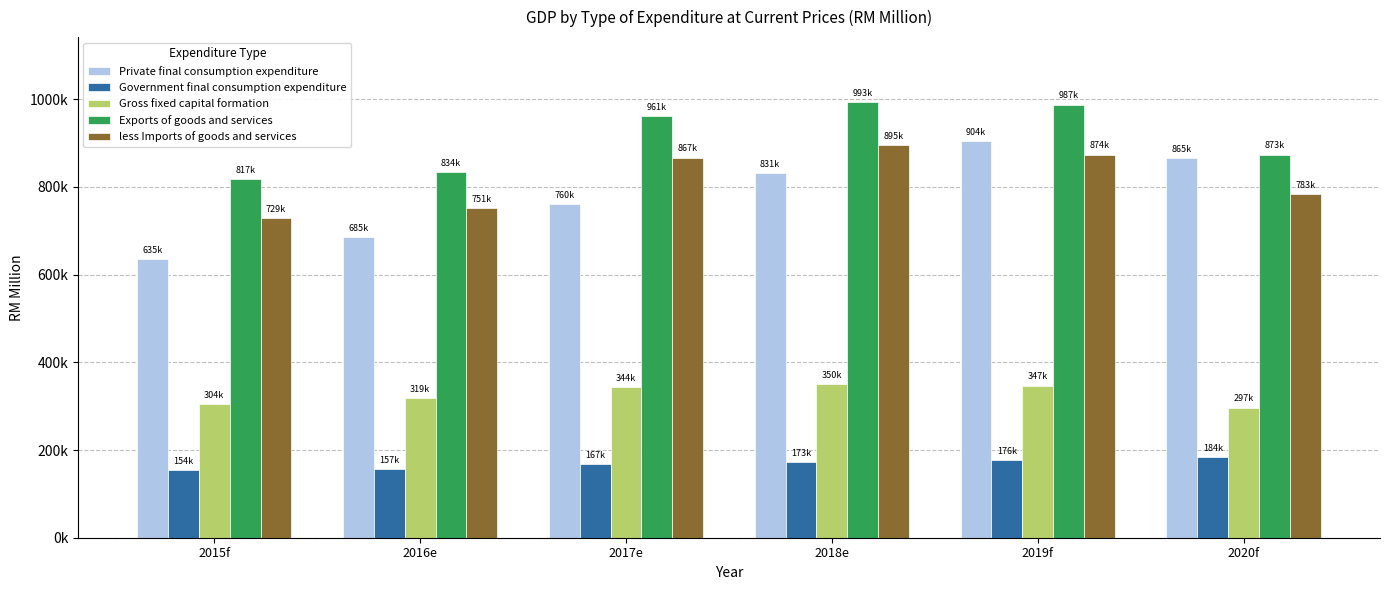

What is the label of the 1st bar from the right?

2020f